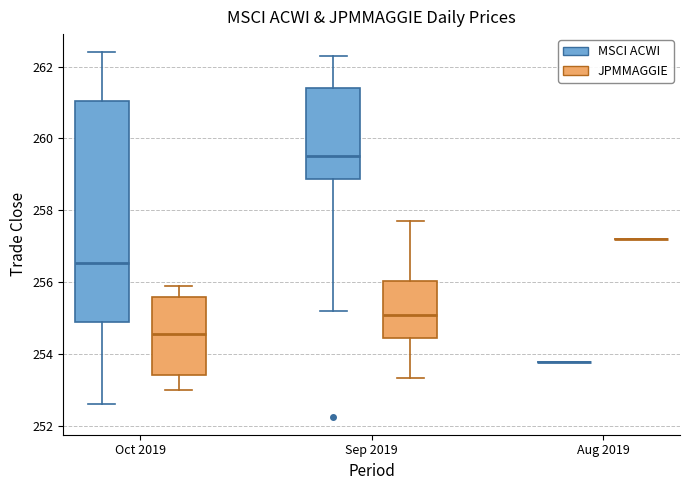

Reading left to right, read every box against the y-axis: the position of its median line, the range the box covers, and the ends of its whiskers. The values are not printed on the chart, so give them approximately, as read against the axis.

Oct 2019 (MSCI ACWI): median 256.6, box 254.8 to 261.0, whiskers 252.6 to 262.4
Oct 2019 (JPMMAGGIE): median 254.6, box 253.4 to 255.6, whiskers 253.0 to 255.8
Sep 2019 (MSCI ACWI): median 259.6, box 258.8 to 261.4, whiskers 255.2 to 262.4
Sep 2019 (JPMMAGGIE): median 255.0, box 254.4 to 256.0, whiskers 253.4 to 257.8
Aug 2019 (MSCI ACWI): box collapsed to a line at 253.8, whiskers 253.8 to 253.8
Aug 2019 (JPMMAGGIE): box collapsed to a line at 257.2, whiskers 257.2 to 257.2